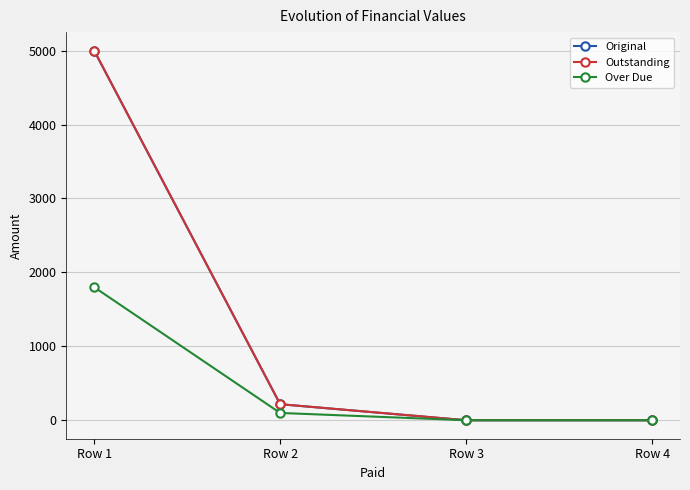

Does the chart have visible grid lines?

Yes